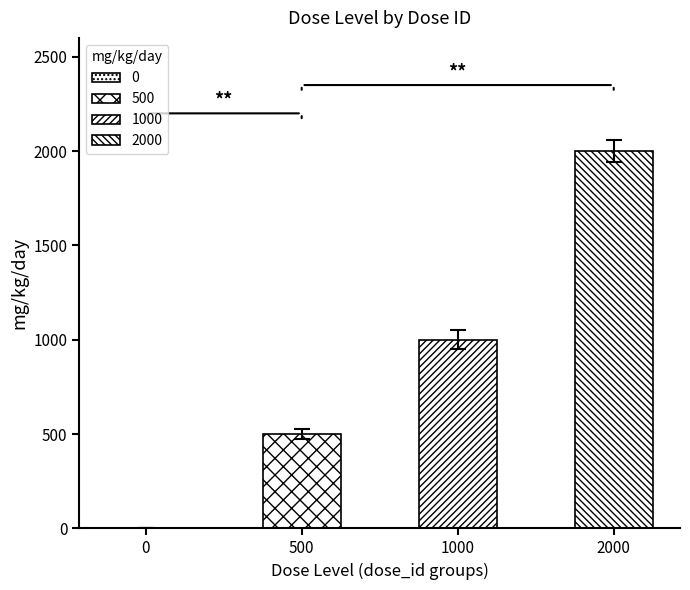

Which category has the highest value across all series?

2000